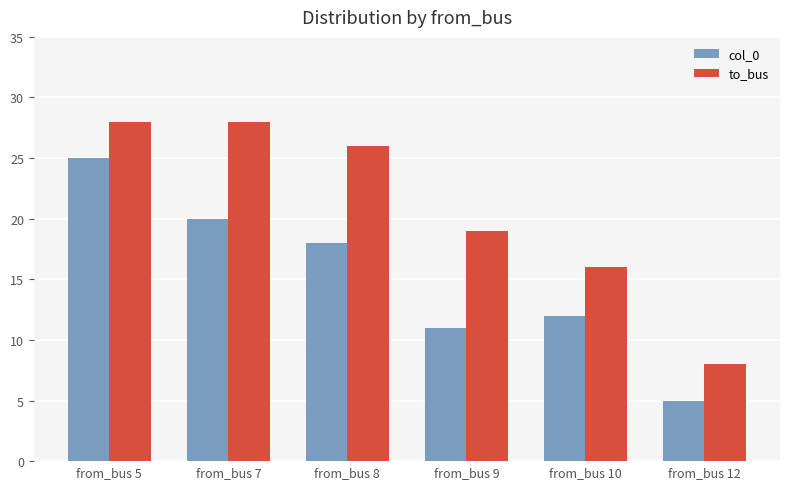

Is the value of col_0 at from_bus 9 greater than the value of to_bus at from_bus 9?

No